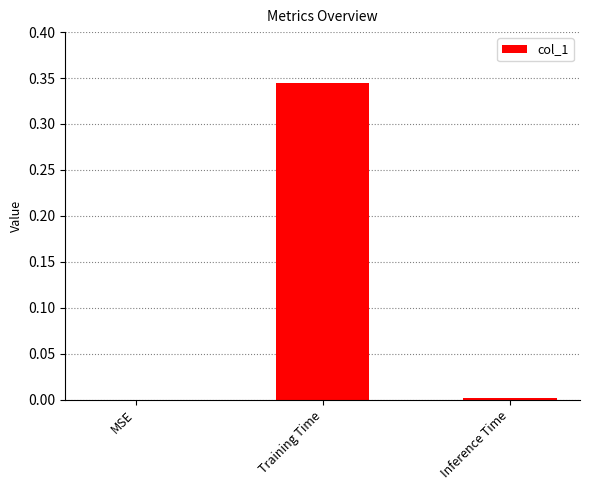

Between Inference Time and Training Time, which is larger?

Training Time